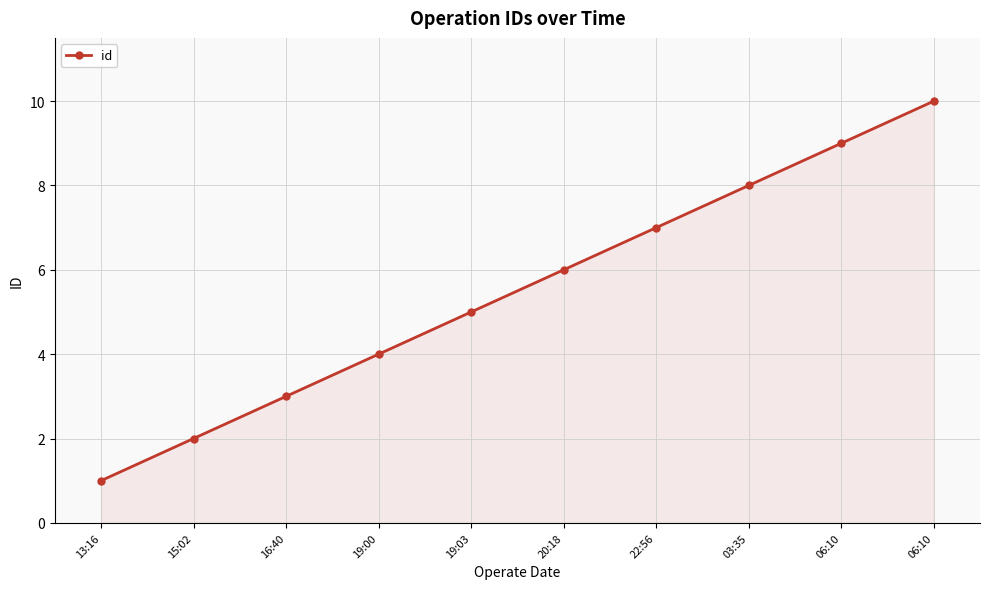

What is the ratio of the value at 16:40 to the value at 06:10?

0.3